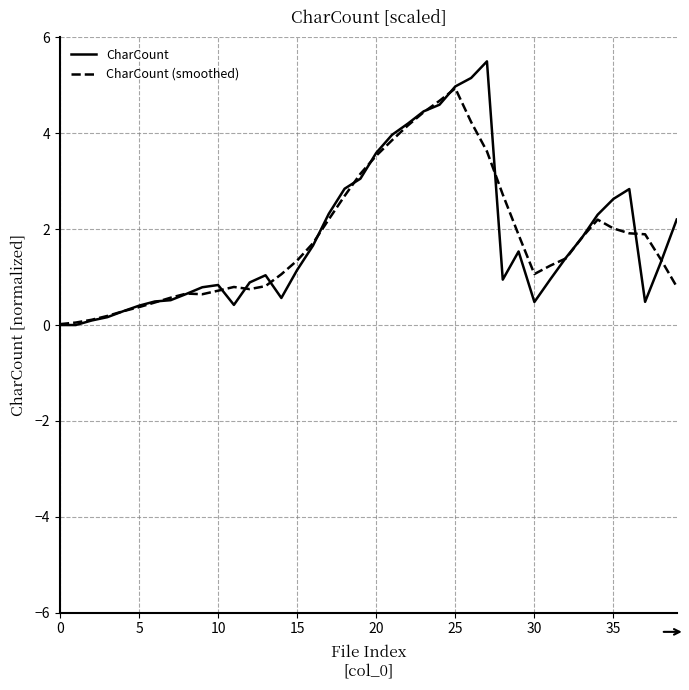

What is the maximum value shown in the chart?

5.5